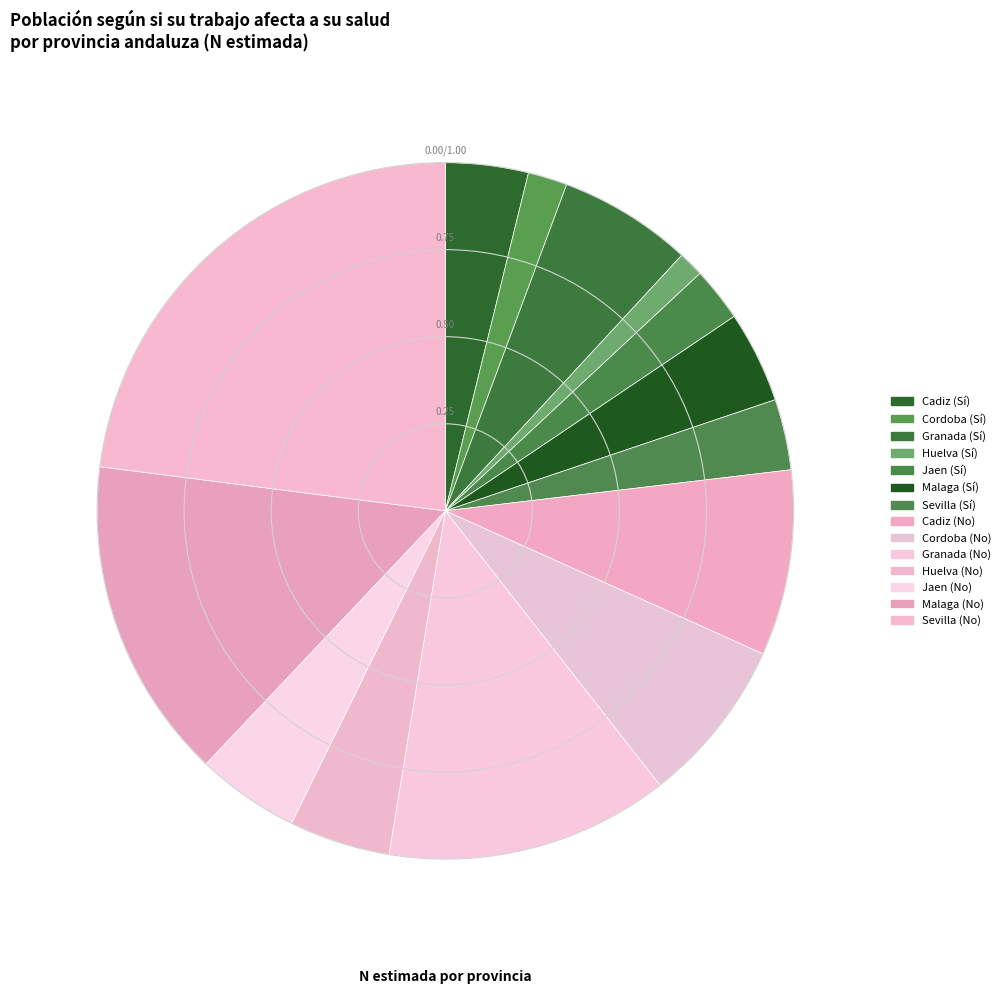

How many segments does this pie chart have?

14